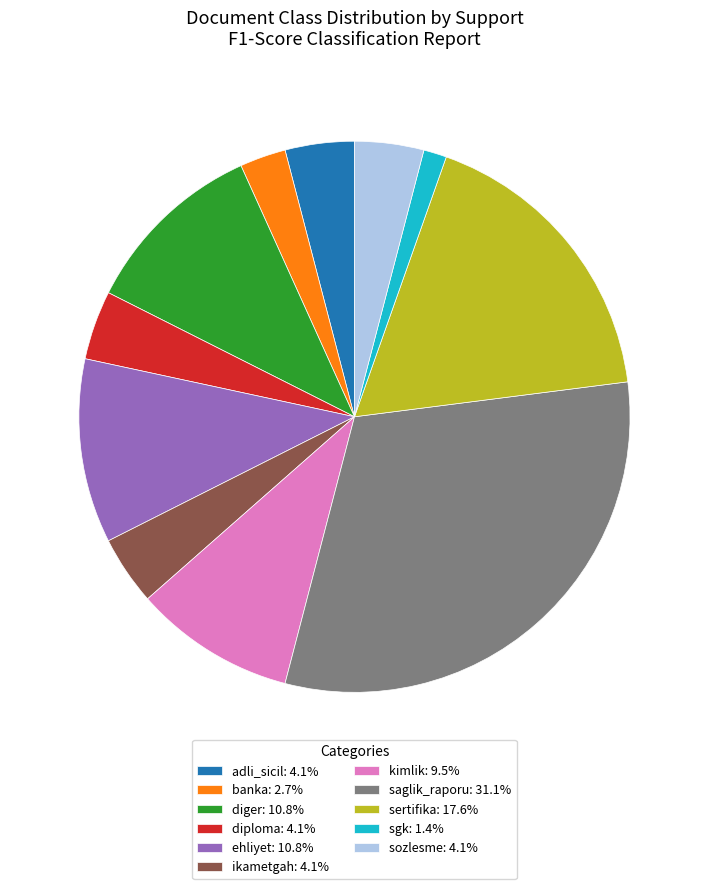

Is the sum of ehliyet: 10.8% and kimlik: 9.5% greater than half?

No